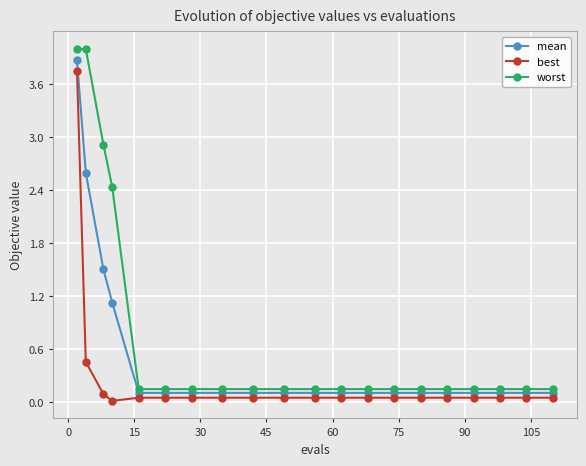

Which series has the widest spread of values?

worst